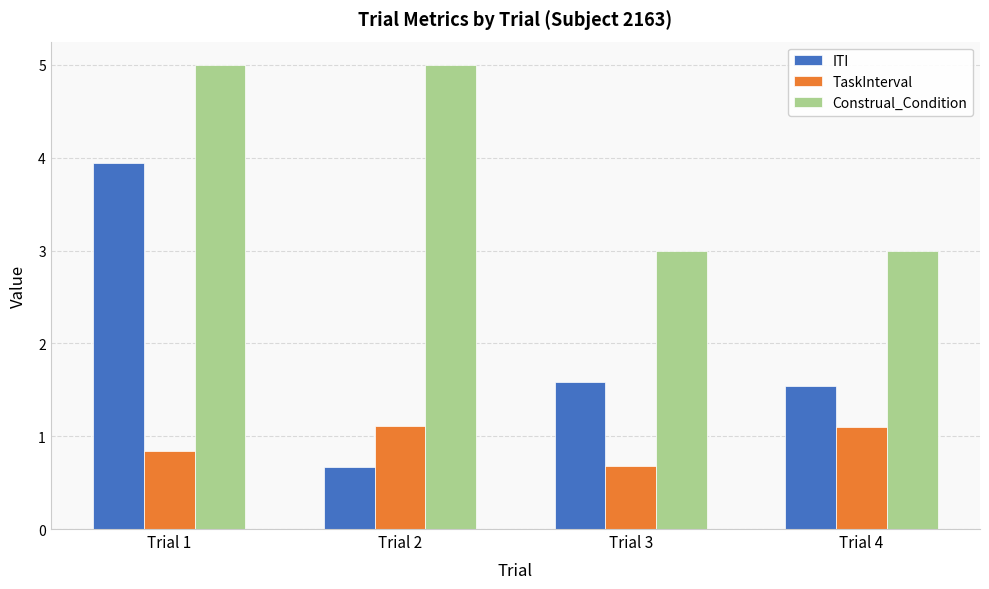

At Trial 2, list the series in order from largest to smallest.

Construal_Condition, TaskInterval, ITI